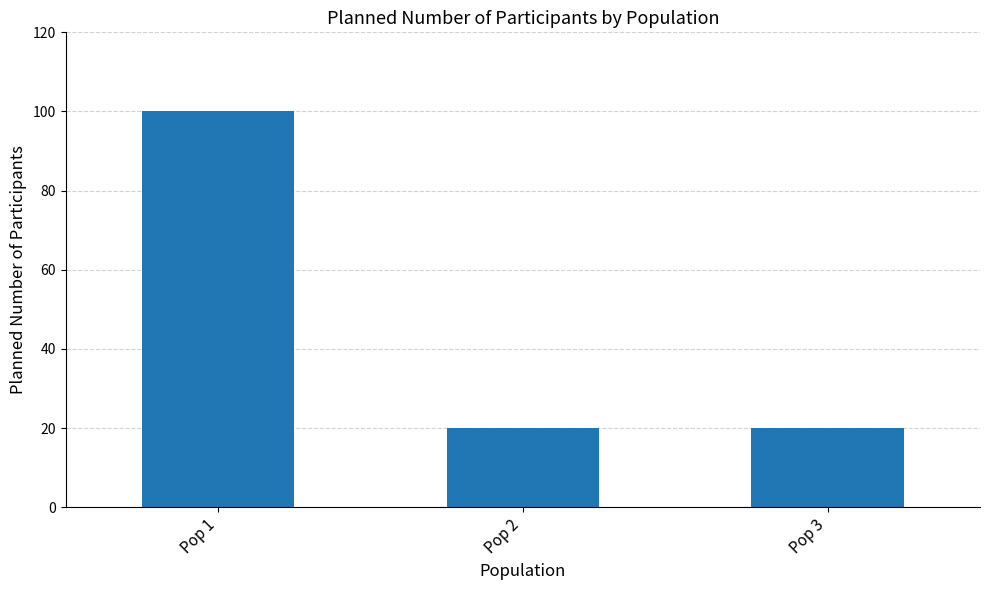

How many values are between 20 and 100?

3